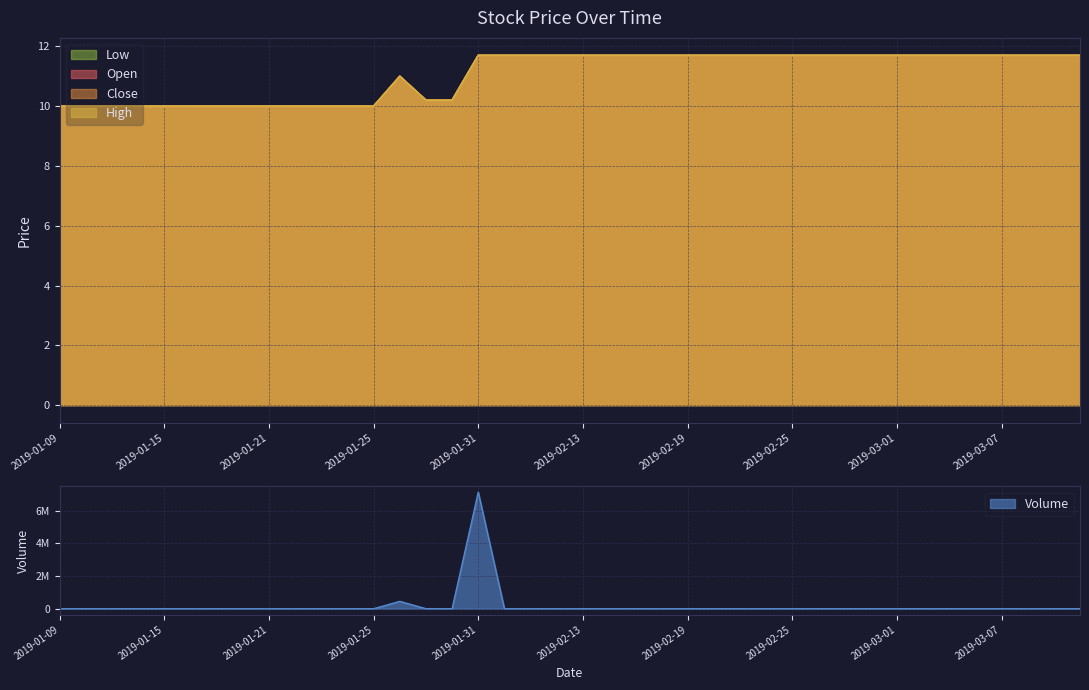

Does the chart display data point markers on the line(s)?

No